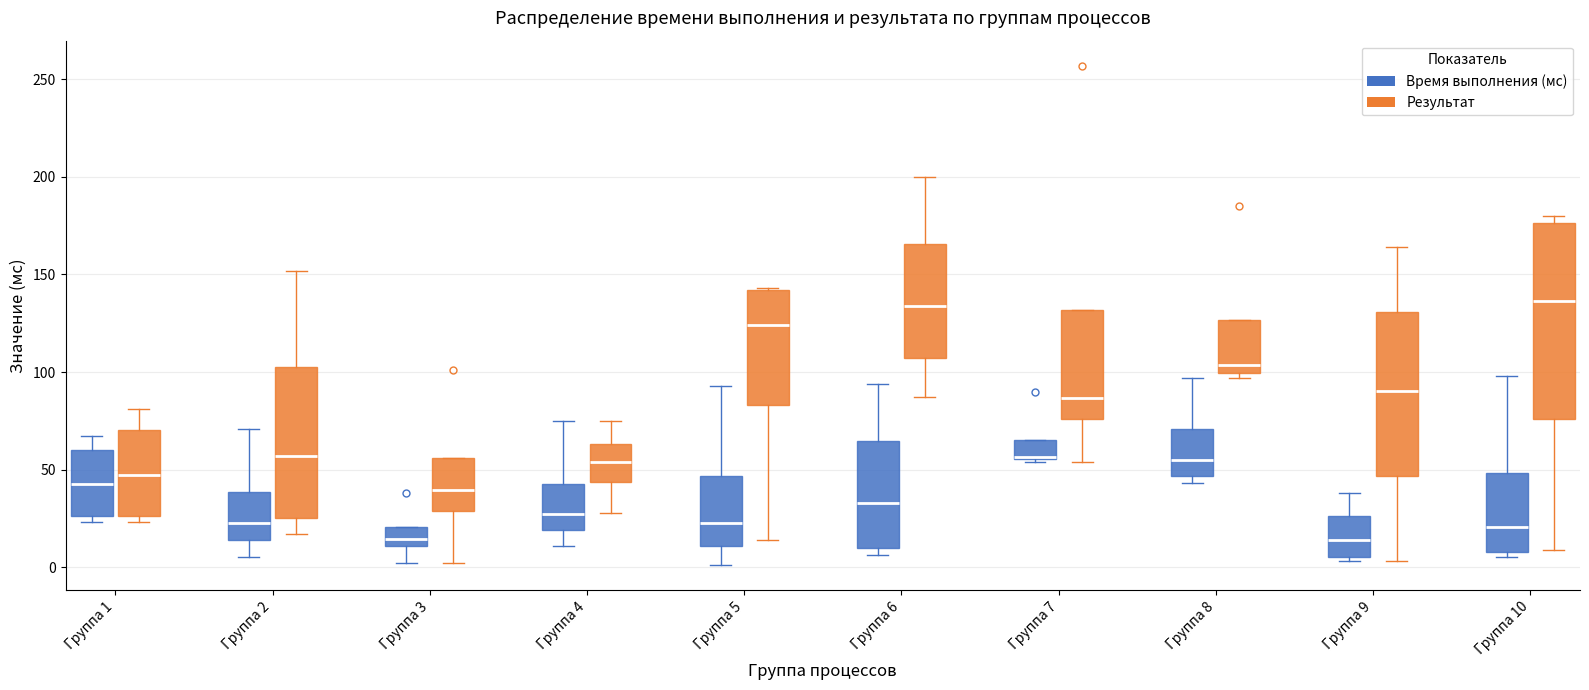

Which box is the tallest, from its lower edge to its upper edge?

Группа 10 (Результат)